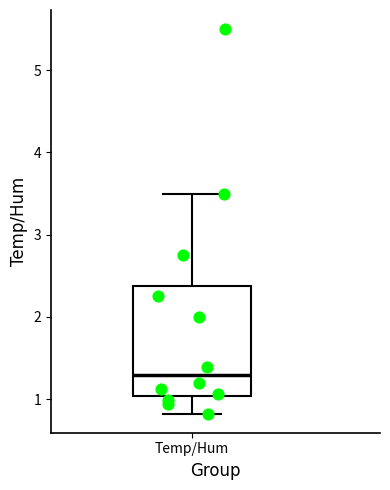

Read this box plot against the y-axis: the position of the median line, the range covered by the box, and the ends of both whiskers. The values are not printed on the chart, so give them approximately, as read against the axis.

median 1.3, box 1.0 to 2.4, whiskers 0.8 to 3.5